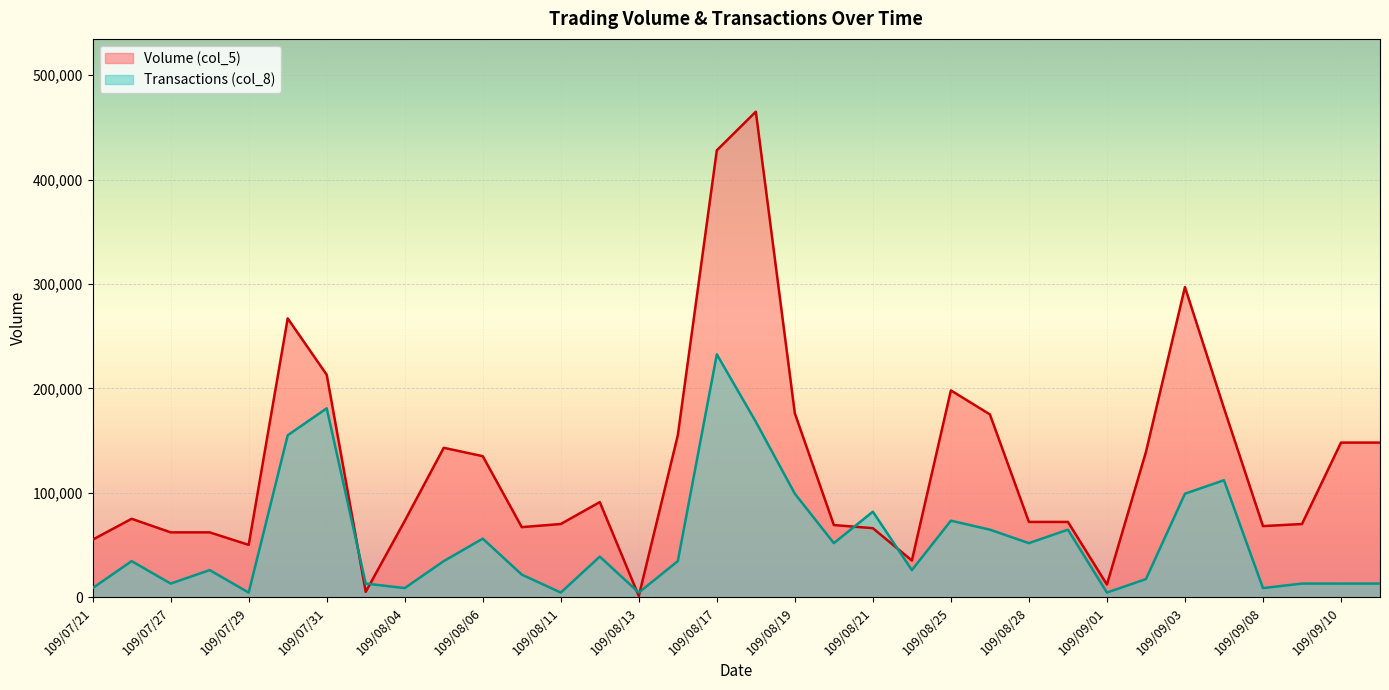

Reading left to right, transcribe all the data shown in this chart.

Volume (col_5): 109/07/21=55000.0	109/07/22=75000.0	109/07/27=62000.0	109/07/28=62000.0	109/07/29=50000.0	109/07/30=267000.0	109/07/31=213000.0	109/08/03=5000.0	109/08/04=73000.0	109/08/05=143000.0	109/08/06=135000.0	109/08/07=67000.0	109/08/11=70000.0	109/08/12=91000.0	109/08/13=1000.0	109/08/14=155000.0	109/08/17=428000.0	109/08/18=465000.0	109/08/19=176000.0	109/08/20=69000.0	109/08/21=66000.0	109/08/24=35000.0	109/08/25=198000.0	109/08/26=175000.0	109/08/28=72000.0	109/08/31=72000.0	109/09/01=12000.0	109/09/02=139000.0	109/09/03=297000.0	109/09/04=181000.0	109/09/08=68000.0	109/09/09=70000.0	109/09/10=148000.0	109/09/11=148000.0
Transactions (col_8): 109/07/21=8611.1	109/07/22=34444.4	109/07/27=12916.7	109/07/28=25833.3	109/07/29=4305.6	109/07/30=155000.0	109/07/31=180833.3	109/08/03=12916.7	109/08/04=8611.1	109/08/05=34444.4	109/08/06=55972.2	109/08/07=21527.8	109/08/11=4305.6	109/08/12=38750.0	109/08/13=4305.6	109/08/14=34444.4	109/08/17=232500.0	109/08/18=167916.7	109/08/19=99027.8	109/08/20=51666.7	109/08/21=81805.6	109/08/24=25833.3	109/08/25=73194.4	109/08/26=64583.3	109/08/28=51666.7	109/08/31=64583.3	109/09/01=4305.6	109/09/02=17222.2	109/09/03=99027.8	109/09/04=111944.4	109/09/08=8611.1	109/09/09=12916.7	109/09/10=12916.7	109/09/11=12916.7